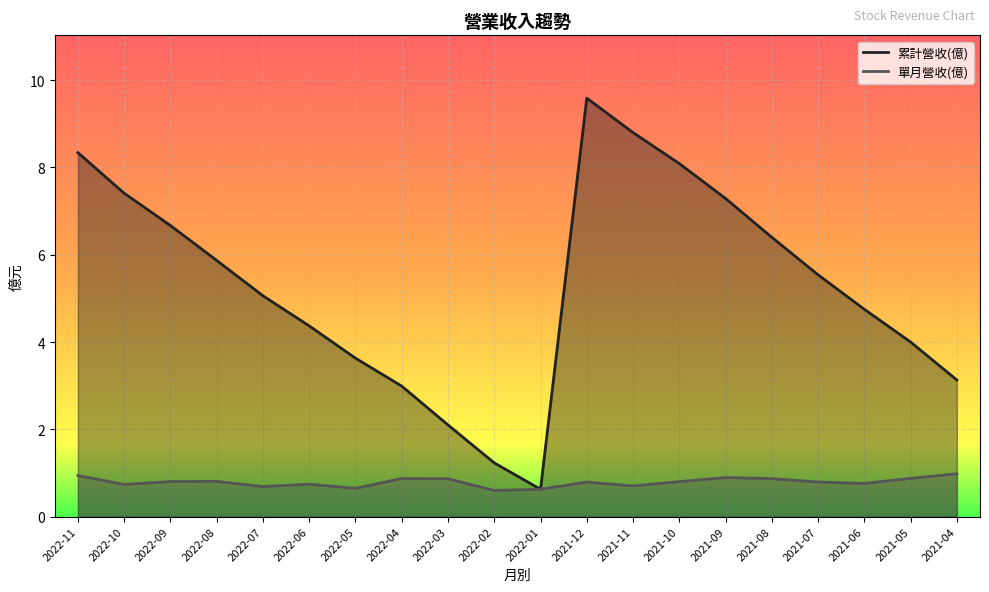

Is the value of 單月營收(億) at 2021-11 greater than the value of 累計營收(億) at 2022-09?

No